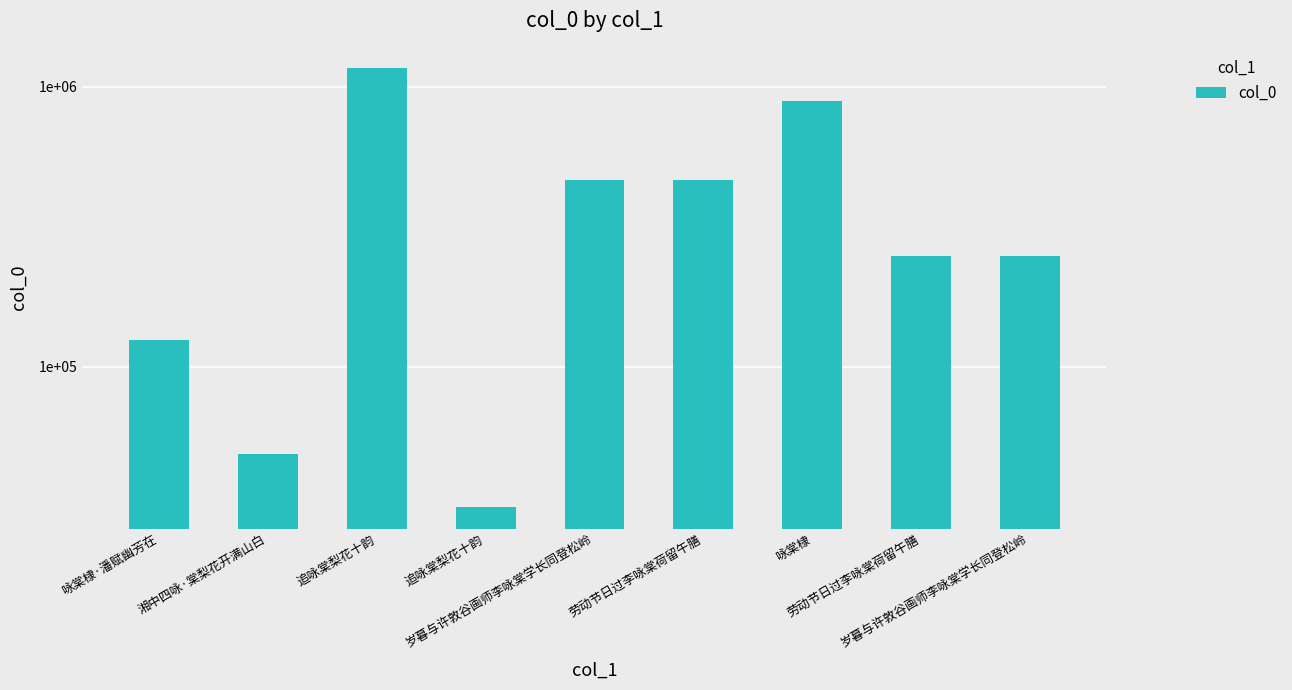

How many values exceed 249435?

4